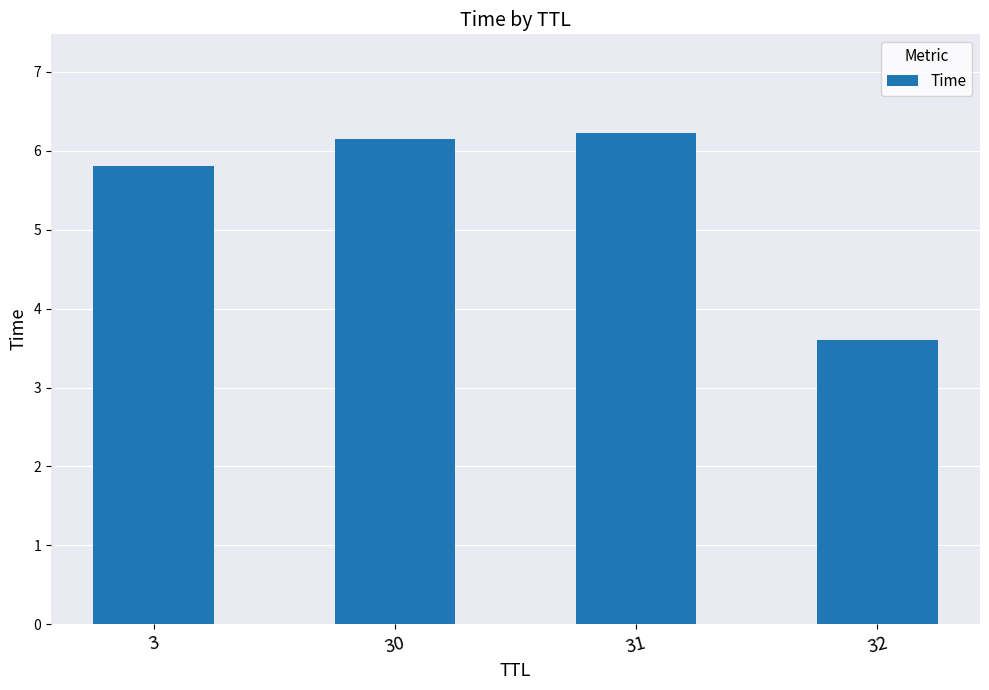

How many data points are less than 6?

2